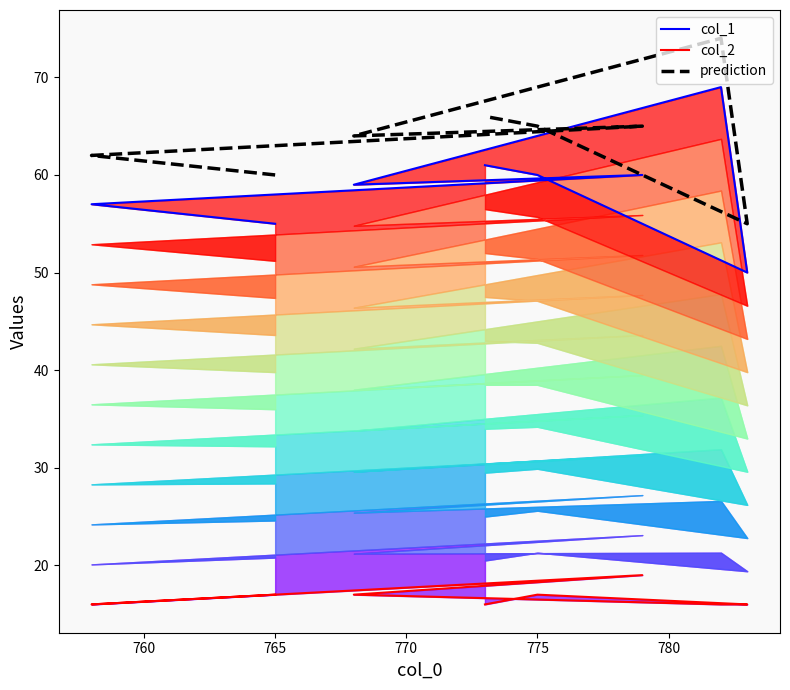

True or false: col_2 and prediction cross at least once.

False